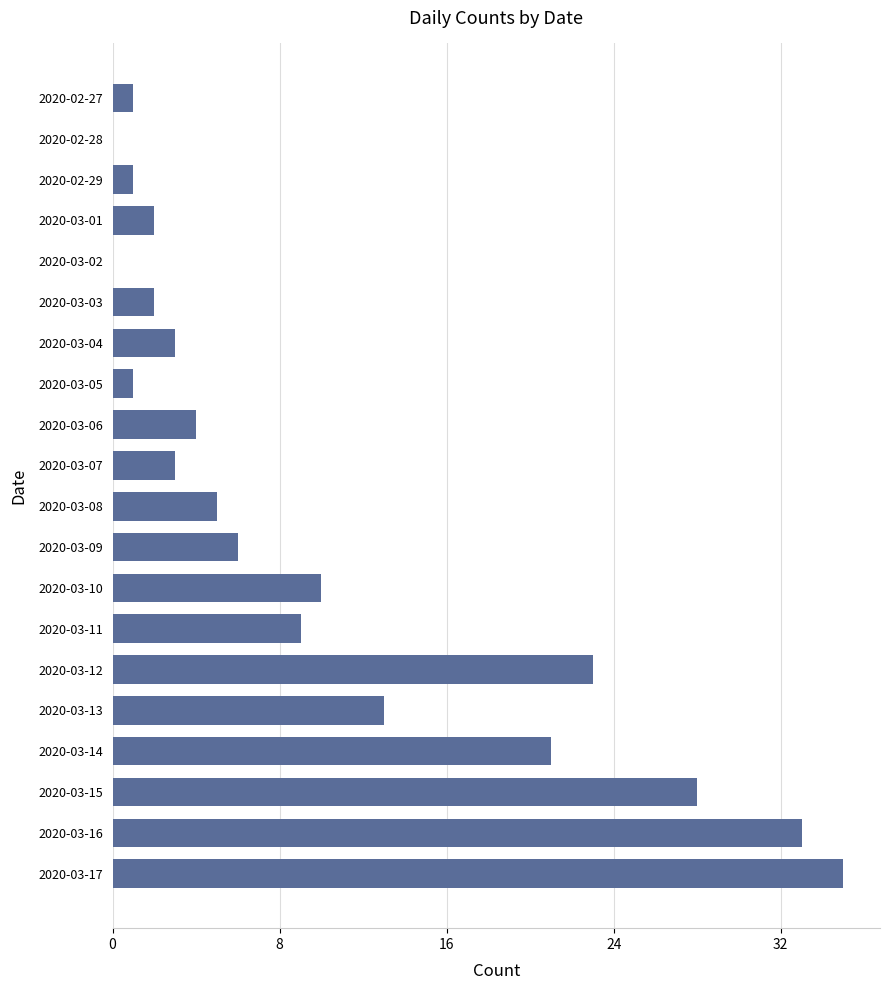

What is the change in value from 2020-03-06 to 2020-03-16?

+29